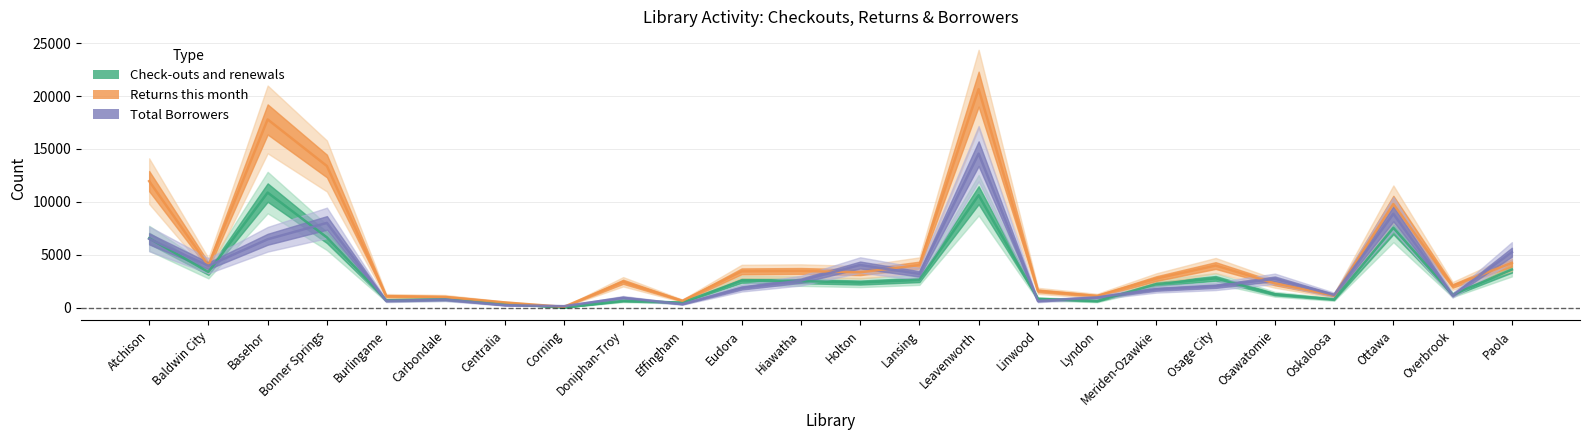

Is the value of Total Borrowers at Ottawa greater than the value of Check-outs and renewals at Paola?

Yes